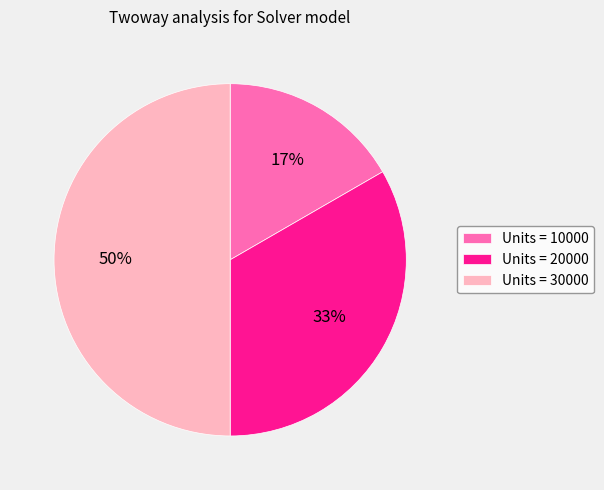

To the nearest percent, what percentage of the pie is Units = 30000?

50%